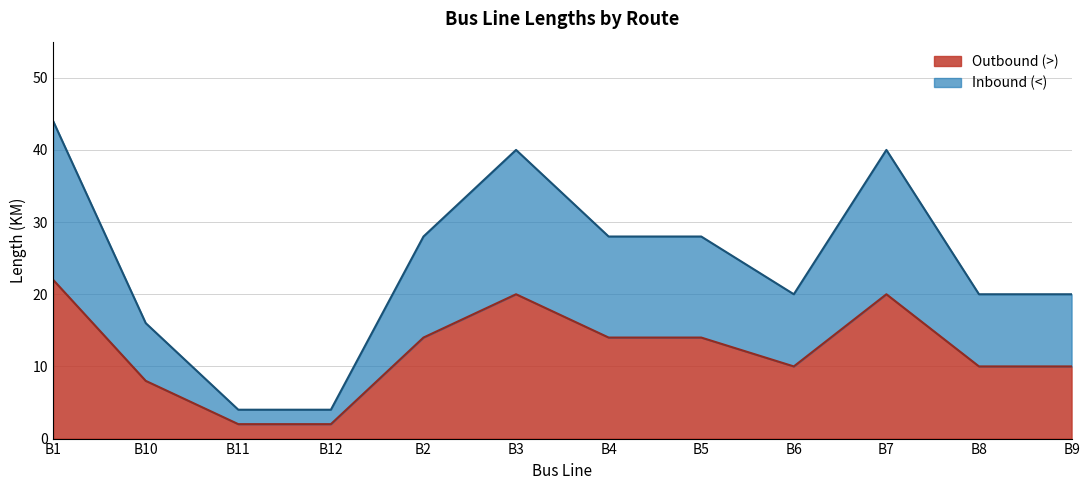

At which label does Inbound (<) first exceed 28?

B1